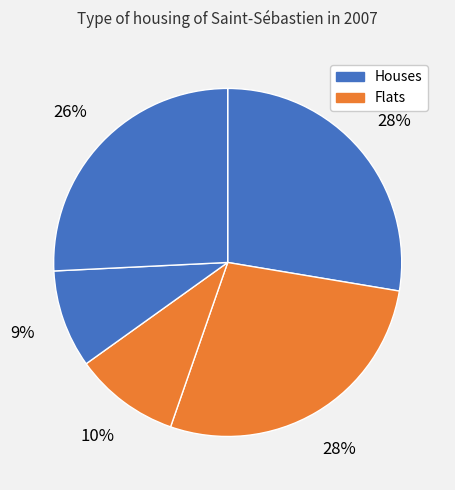

Count the number of slices in the pie.

5